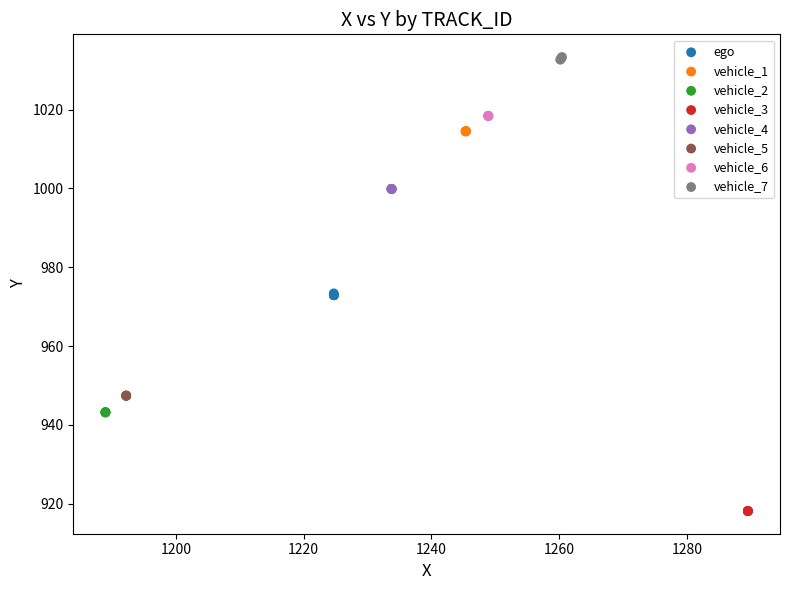

Which series reaches the maximum Y coordinate?

vehicle_7